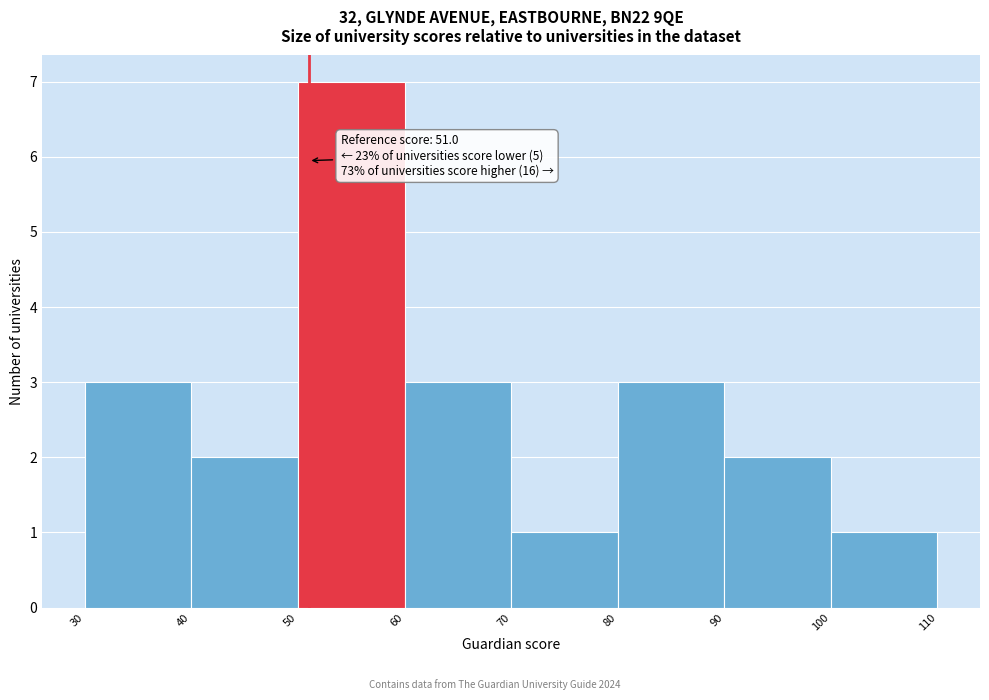

Over which range of the x-axis is the bar tallest?

50 to 60